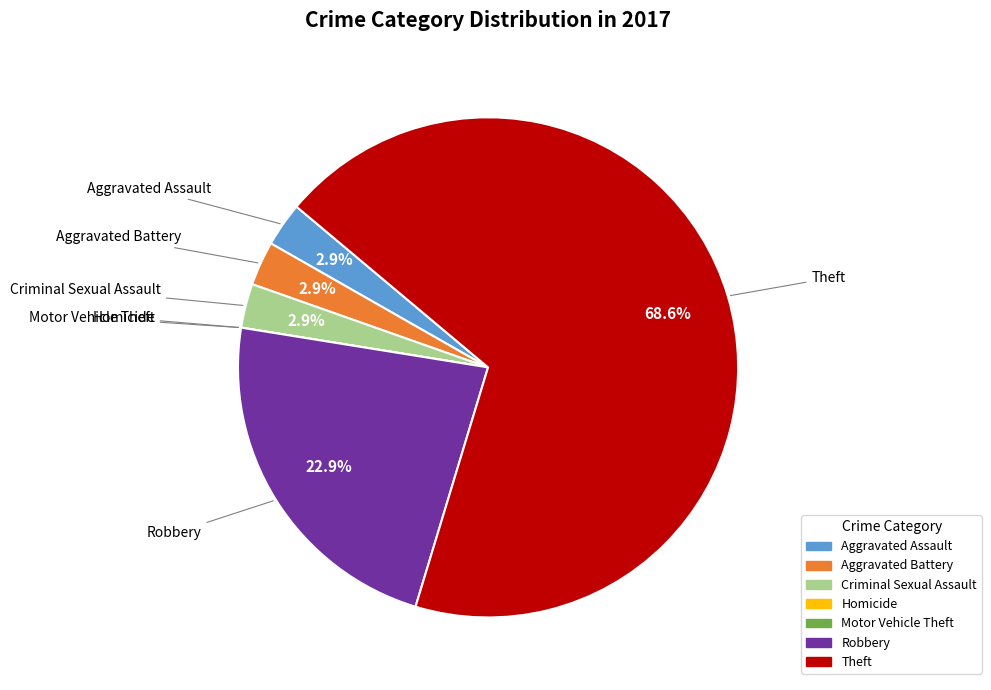

To the nearest percent, what is the combined percentage of Aggravated Assault and Robbery?

26%